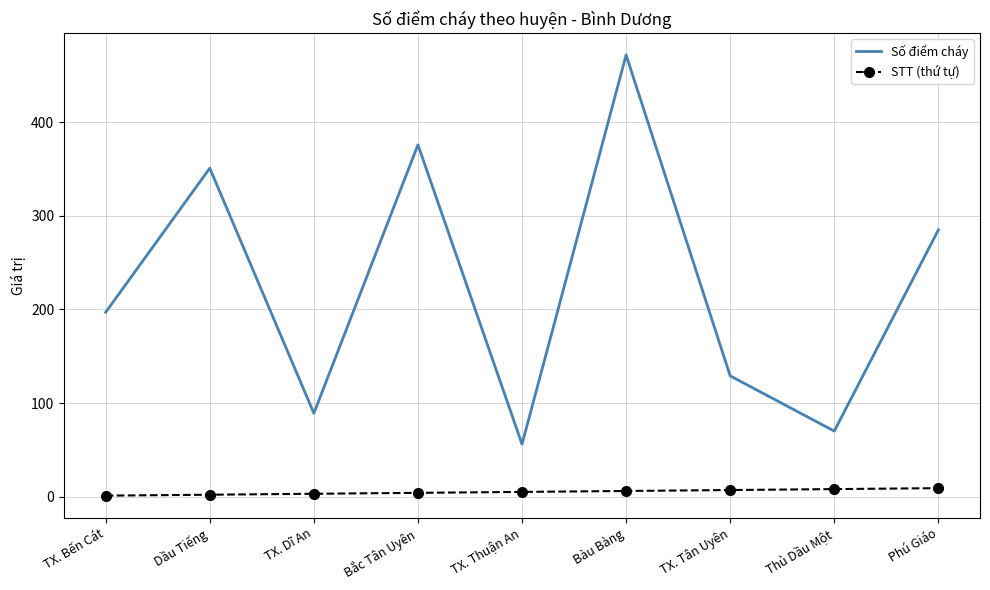

True or false: Số điểm cháy and STT (thứ tự) cross at least once.

False